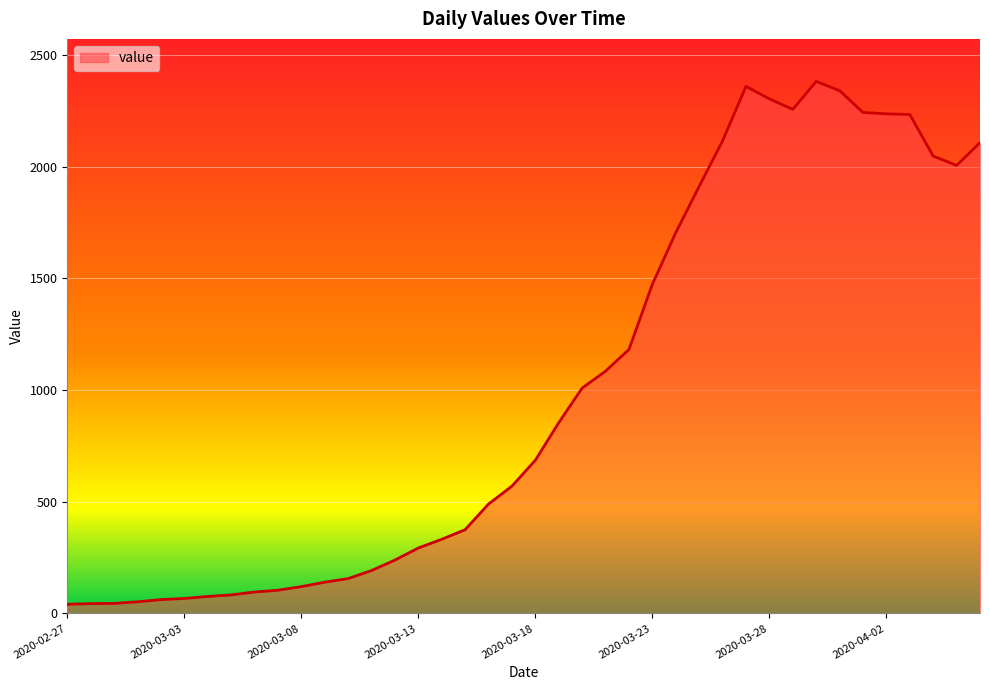

What is the greatest value displayed?

2382